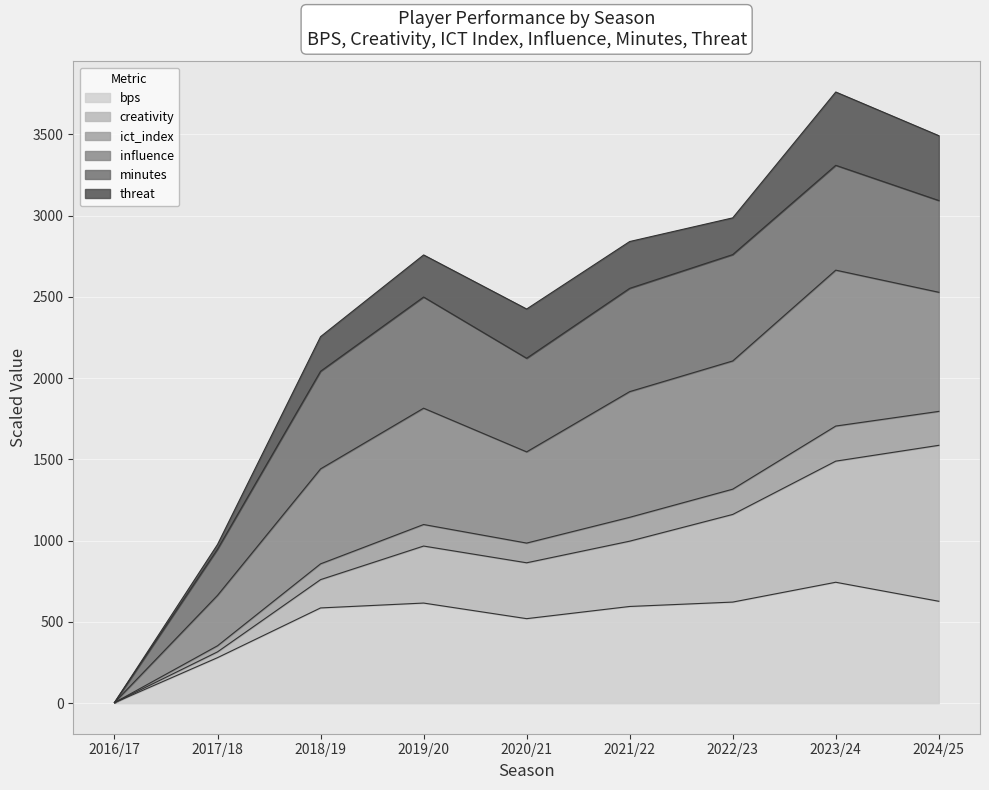

What is the label of the 6th point from the left?

2021/22